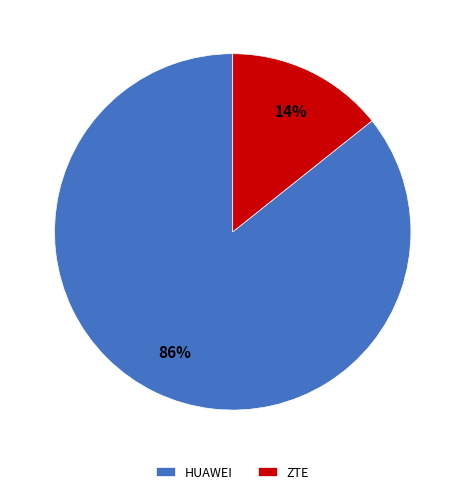

Which slice represents more than half of the pie?

HUAWEI